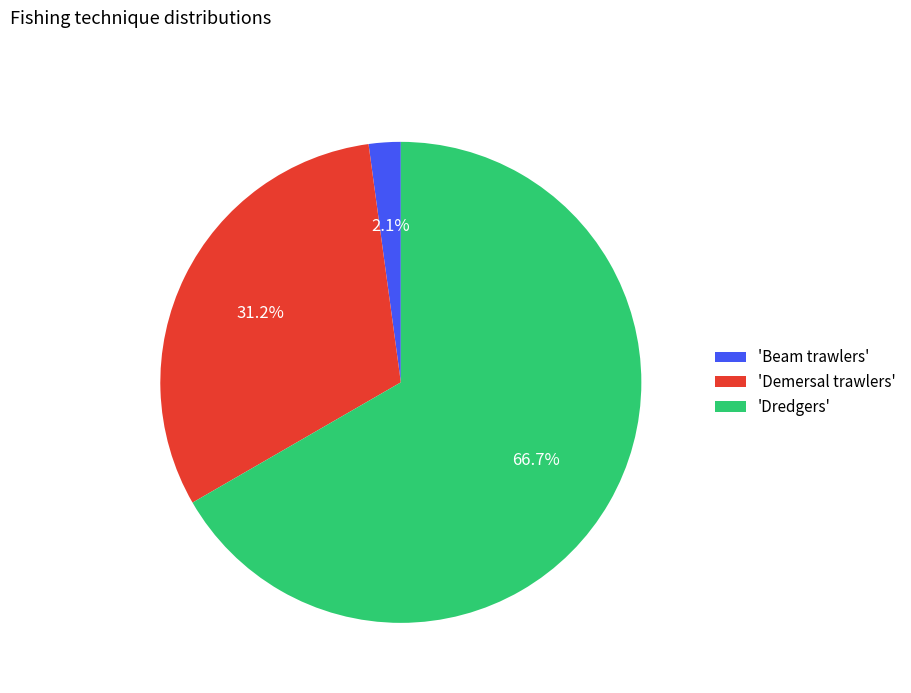

Combined, do 'Demersal trawlers' and 'Dredgers' account for over 50%?

Yes